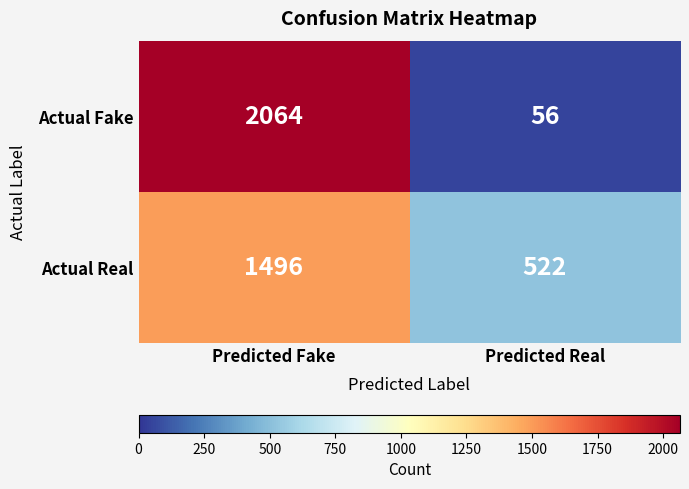

The value of Actual Fake at Predicted Real is 27. True or false?

False